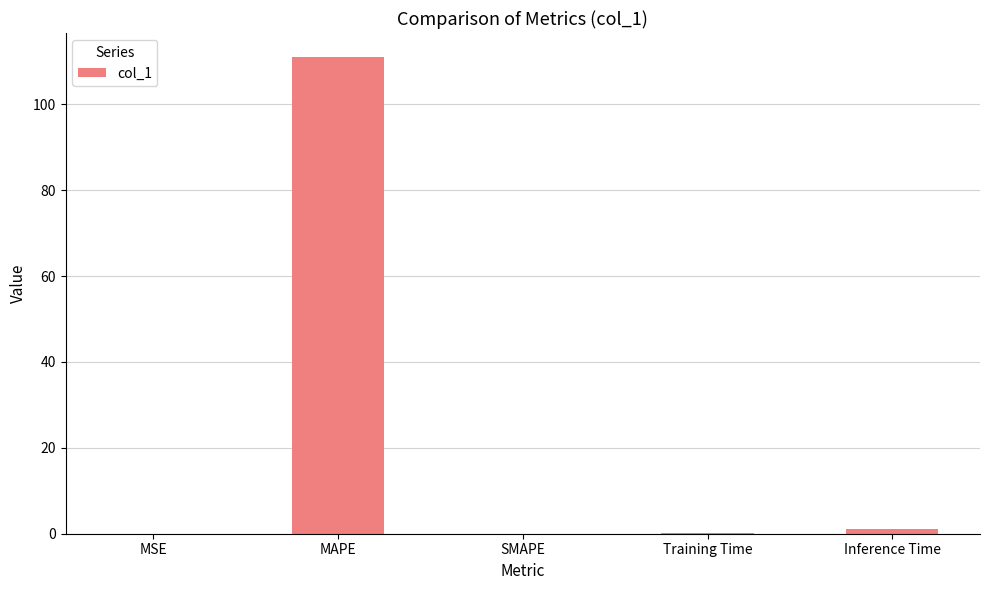

The value at MAPE is 33.0. True or false?

False